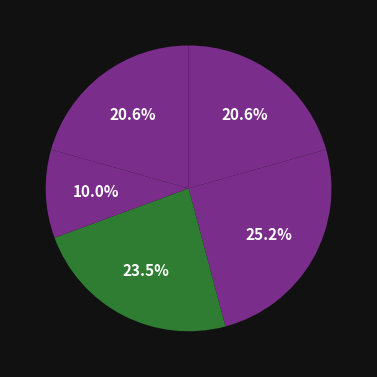

How many slices are in this pie chart?

5